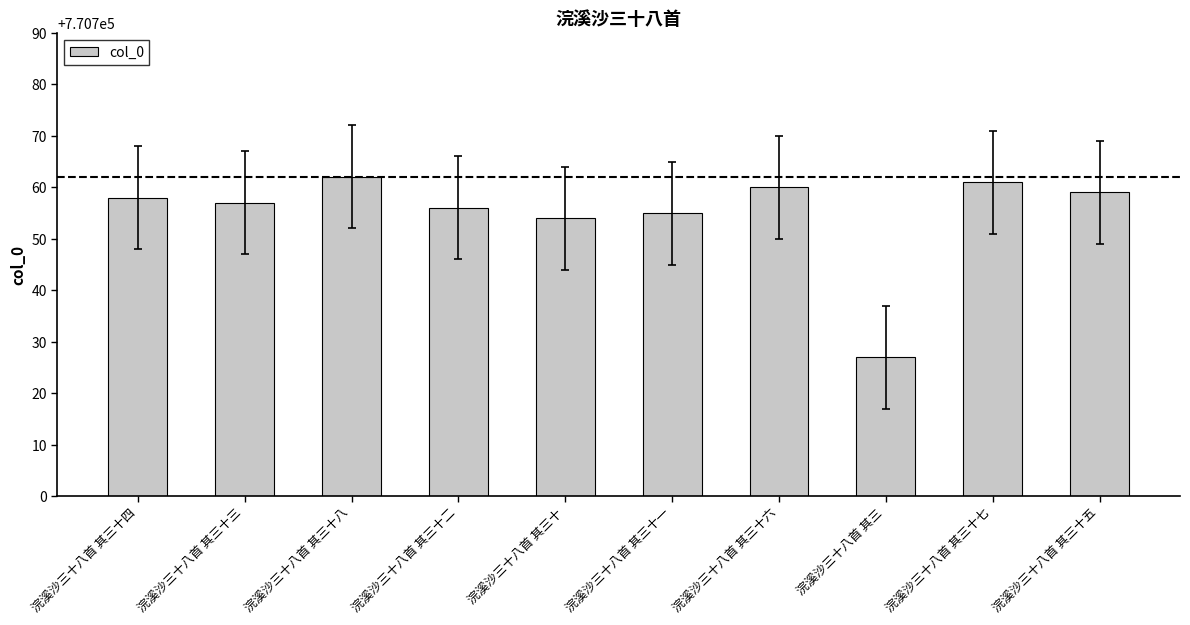

Where is the data nearest to the value 770744?

浣溪沙三十八首 其三十